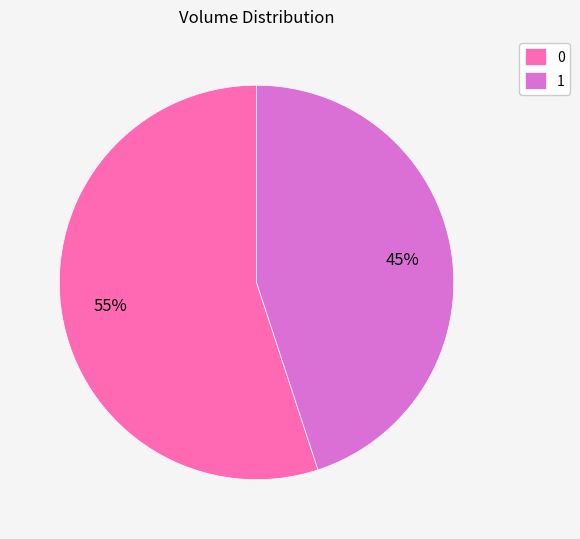

How many segments does this pie chart have?

2